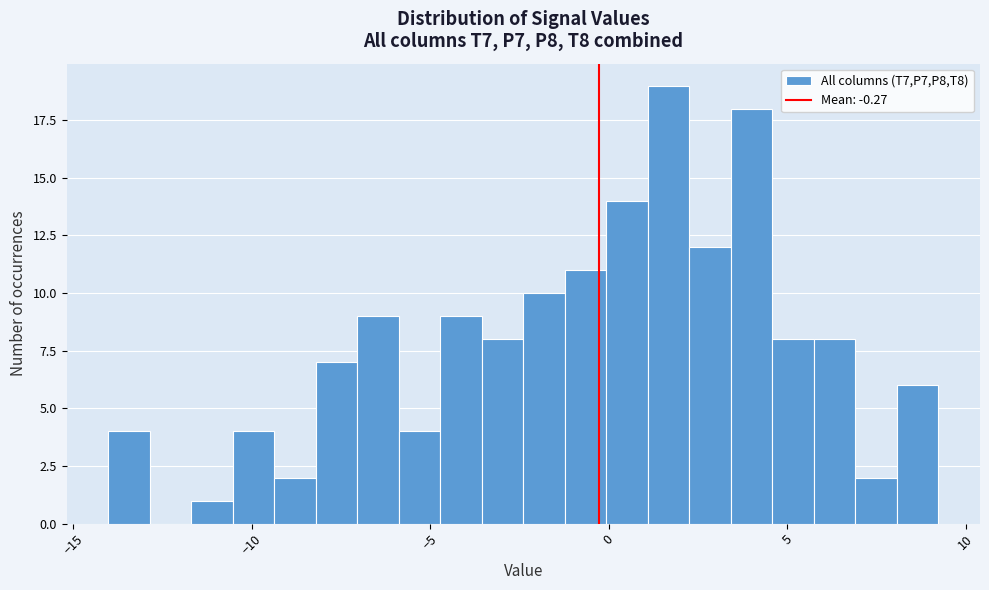

Read against the x-axis, roughly where is the centre of the tallest bar?

1.5